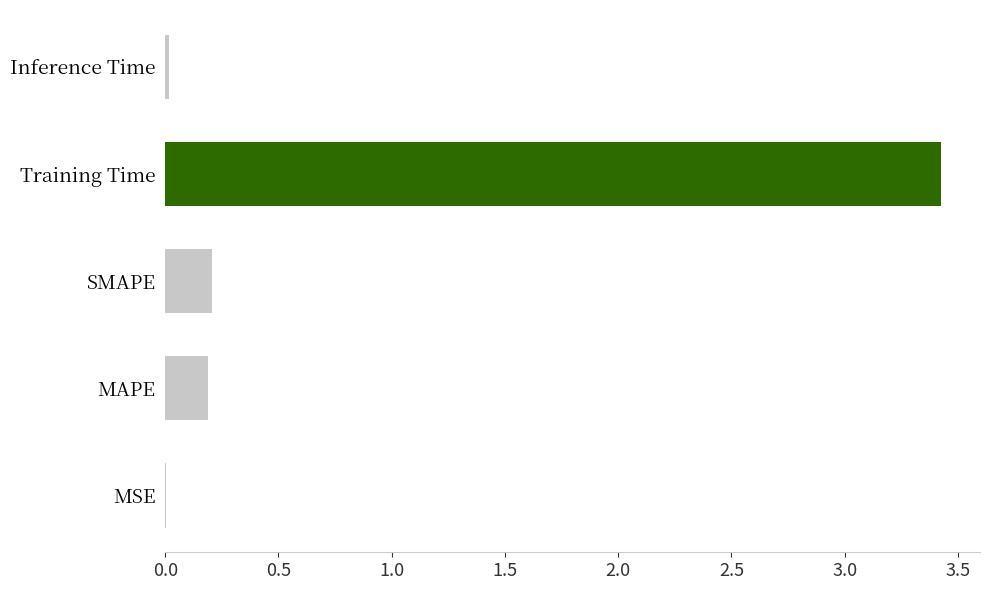

The chart shows a value of 0.0 at MAPE. True or false?

False